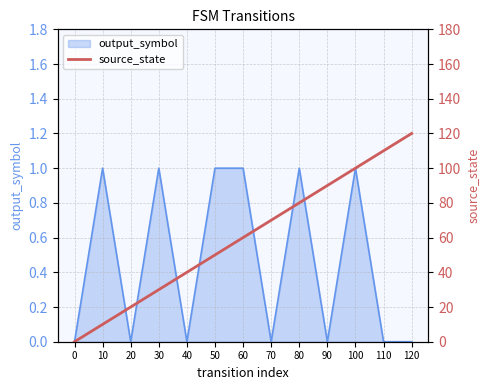

True or false: output_symbol has a value of 1 at 50.

True